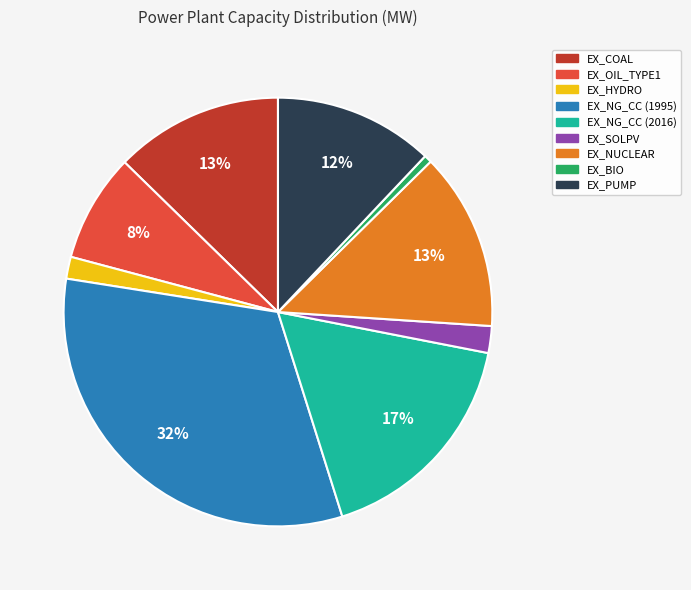

To the nearest percent, what is the average slice percentage?

11%